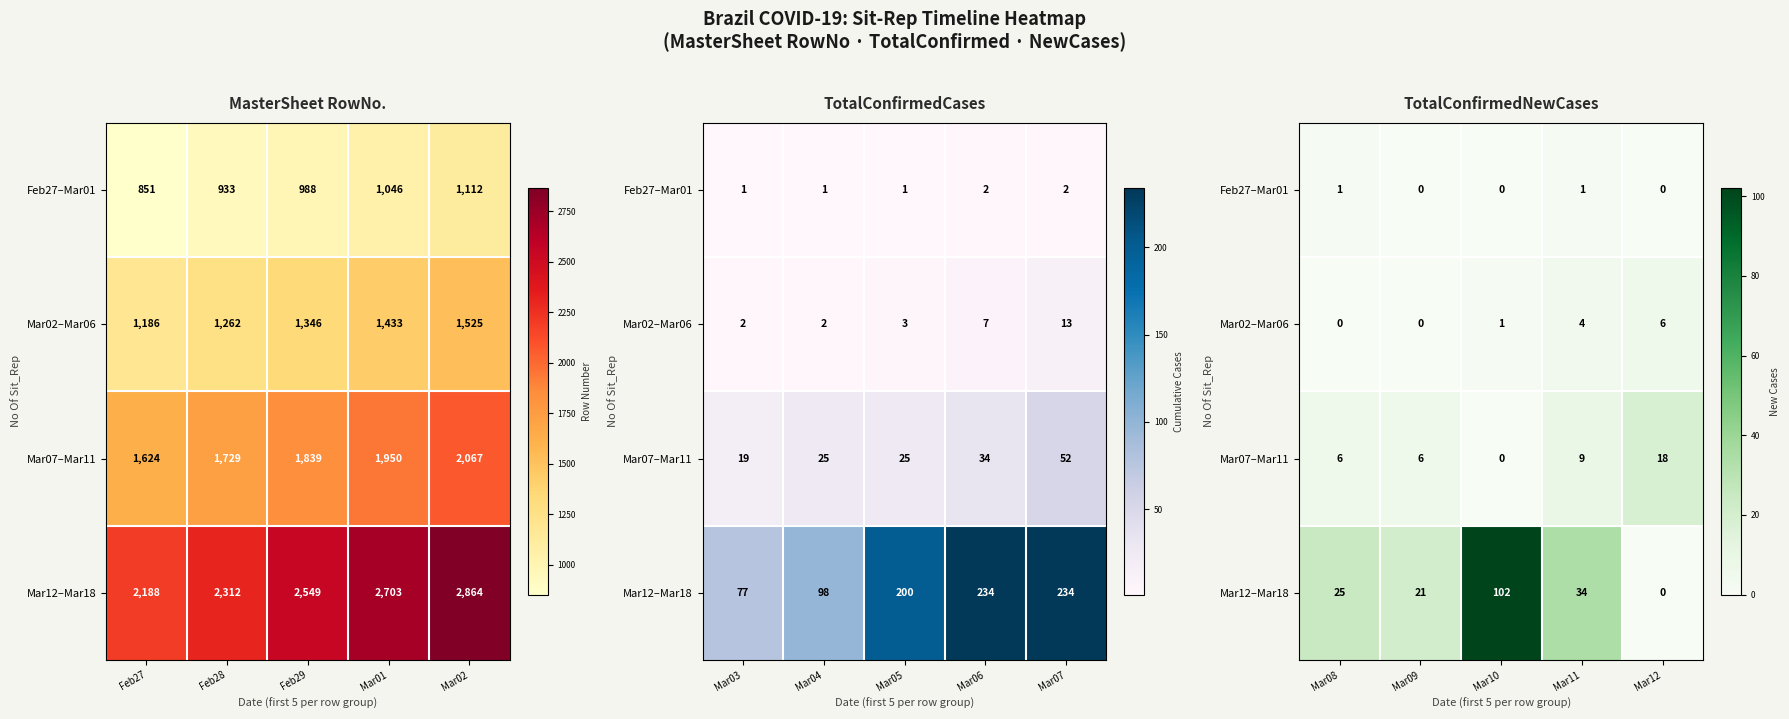

How many positive values does the Mar07–Mar11 series have?

4